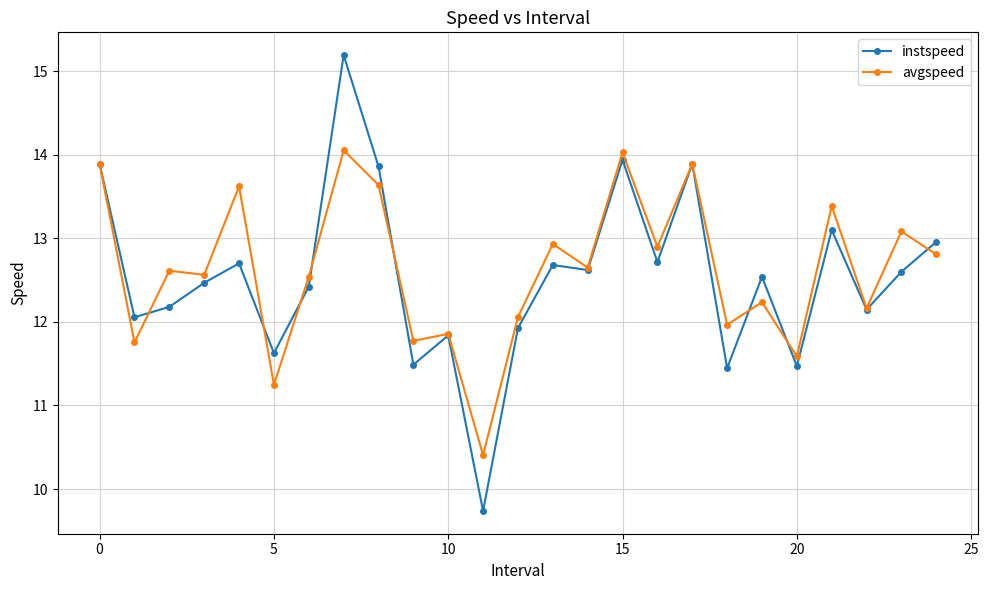

What is the value of the instspeed point at the 19th from the left?

11.4